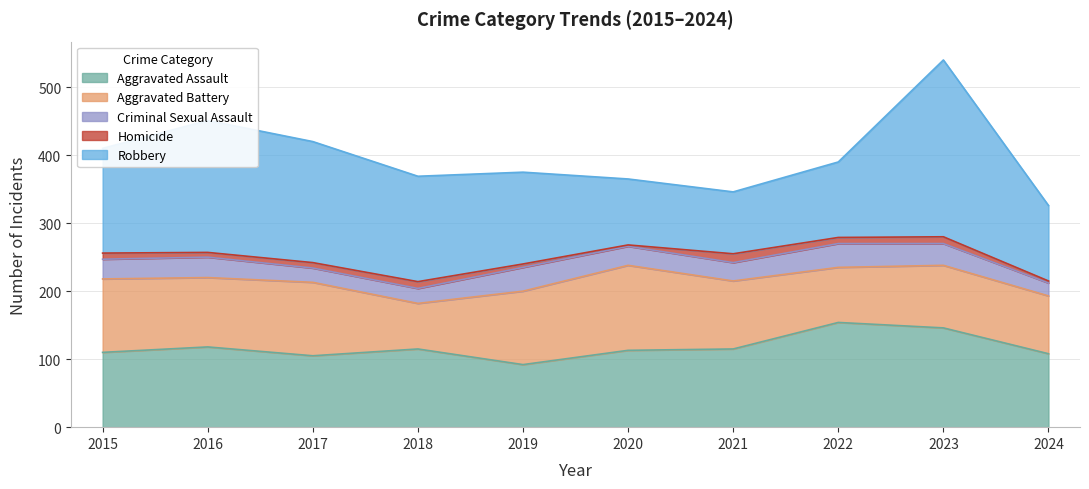

True or false: Homicide and Aggravated Battery intersect in this chart.

False